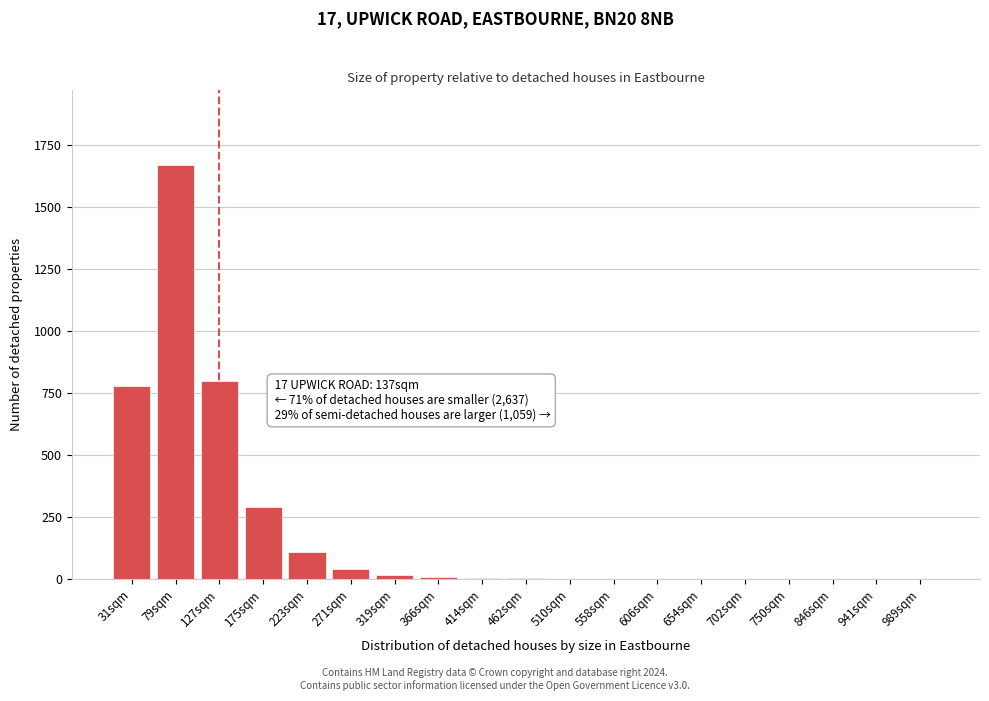

Between 846sqm and 175sqm, which is larger?

175sqm